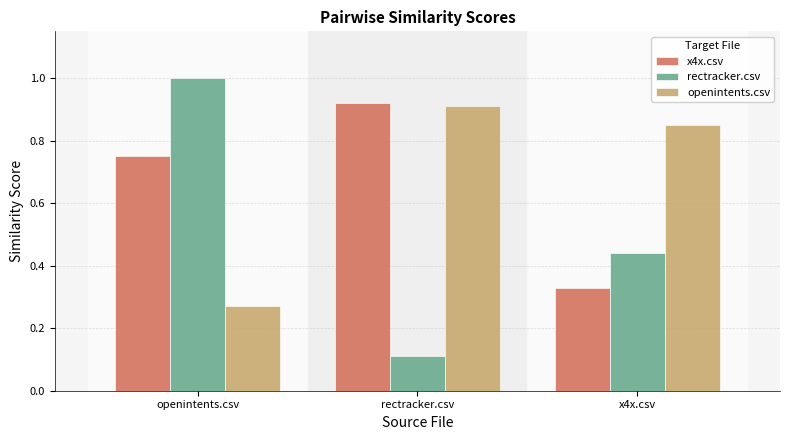

At which category does the chart reach its peak across all series?

openintents.csv